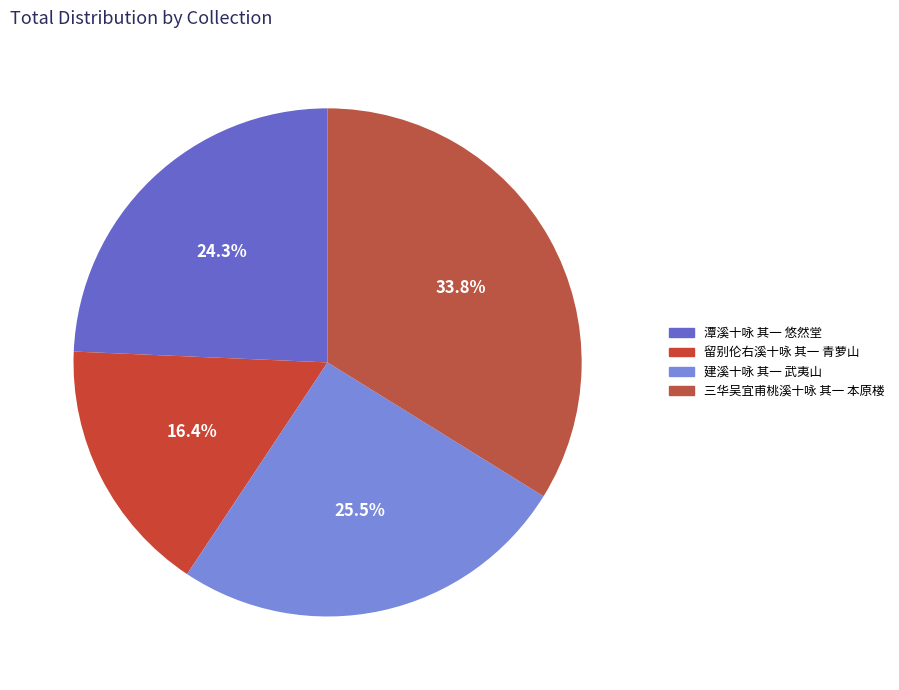

Rank the categories by value from highest to lowest.

三华吴宜甫桃溪十咏 其一 本原楼, 建溪十咏 其一 武夷山, 潭溪十咏 其一 悠然堂, 留别伦右溪十咏 其一 青萝山